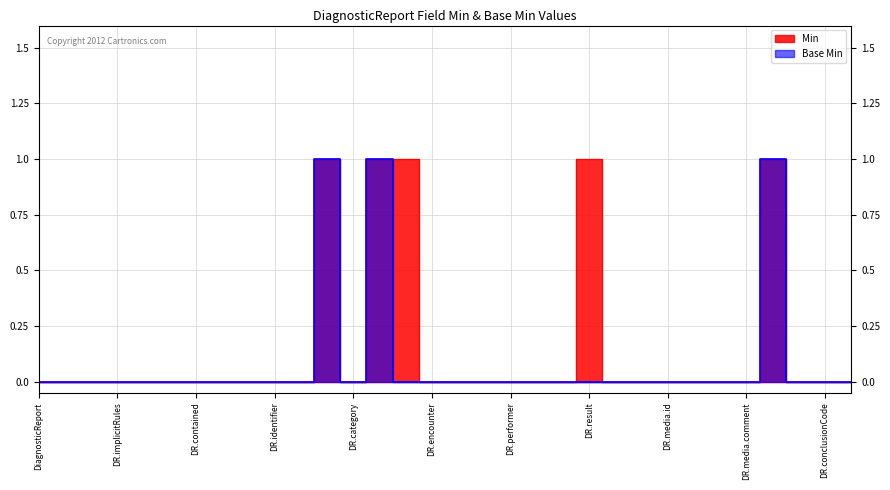

What is the maximum value shown in the chart?

1